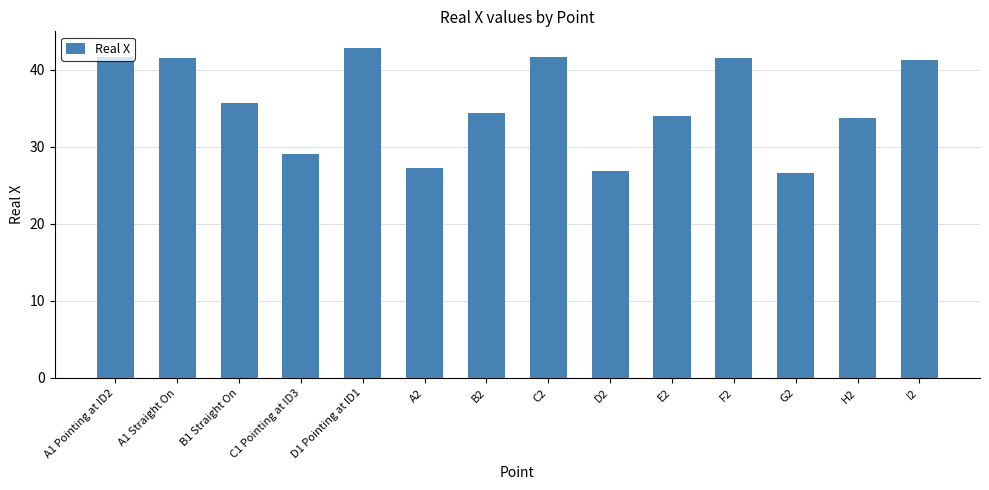

Where does the data first go above 35?

A1 Pointing at ID2